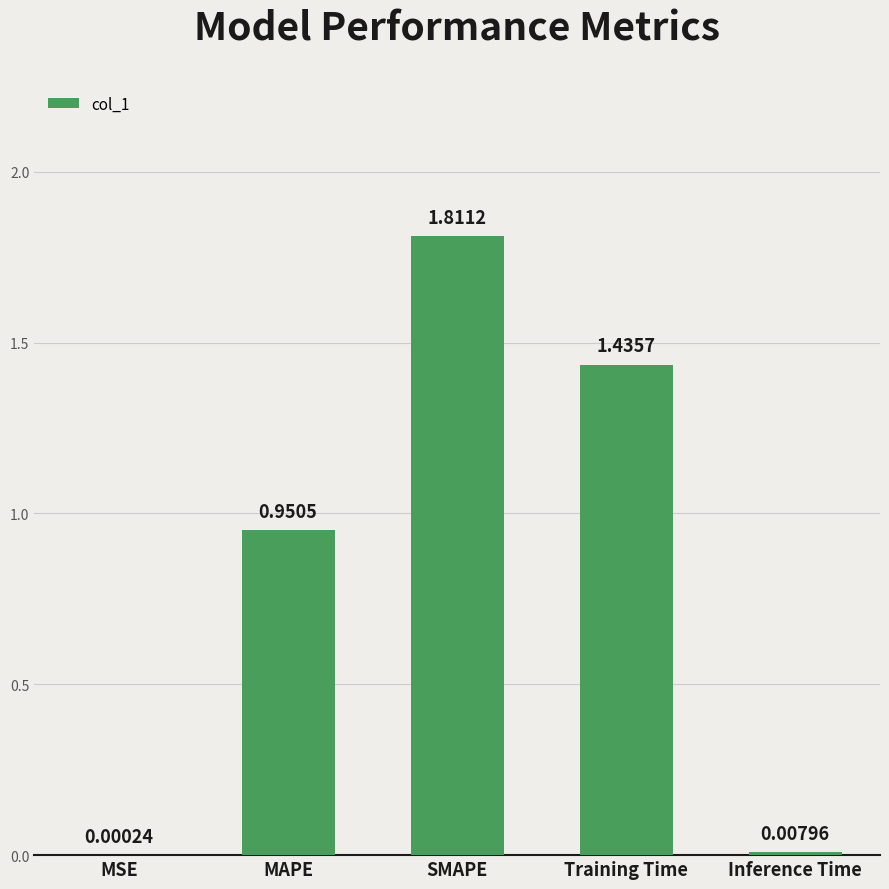

At which category does the chart reach its peak across all series?

SMAPE